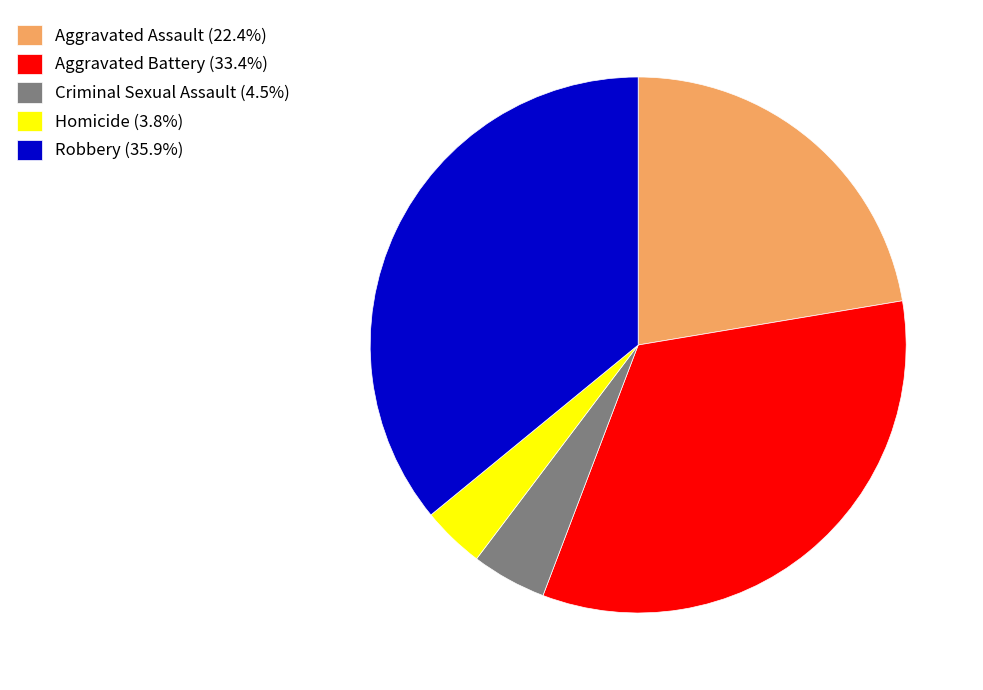

Combined, do Homicide (3.8%) and Robbery (35.9%) account for over 50%?

No